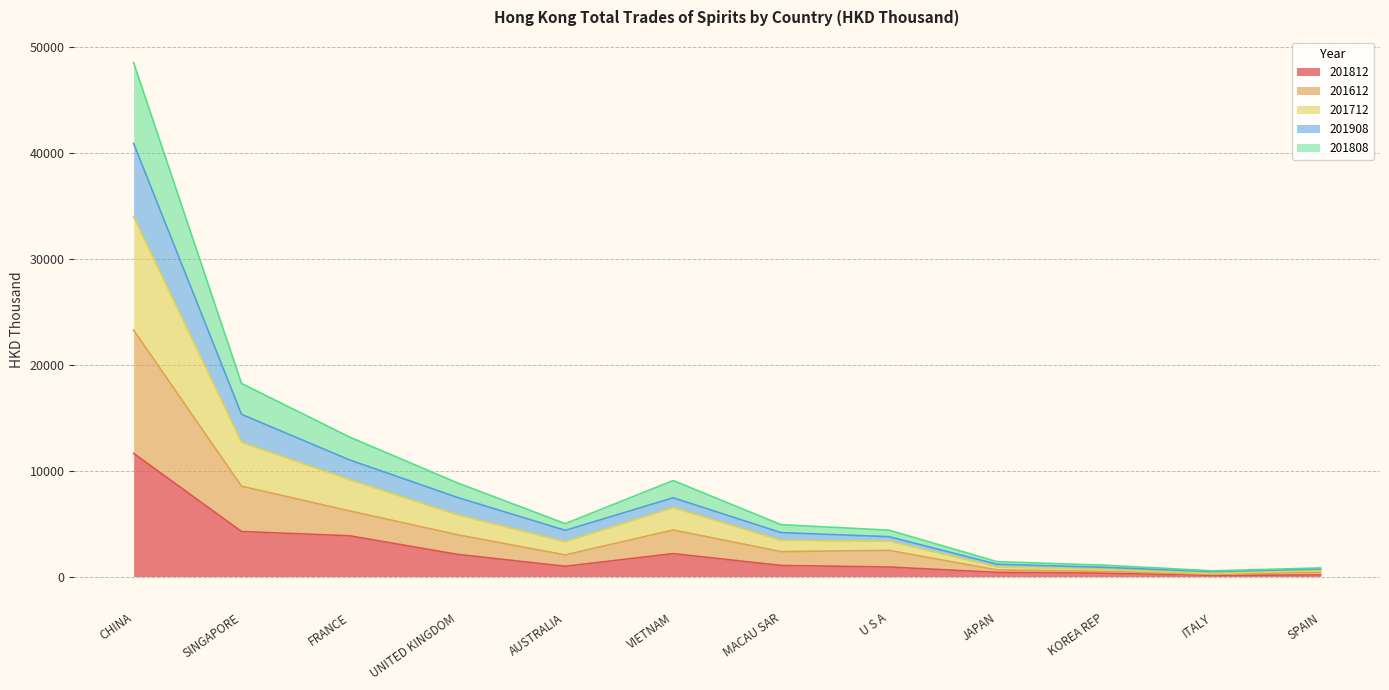

True or false: 201908 and 201712 cross at least once.

False